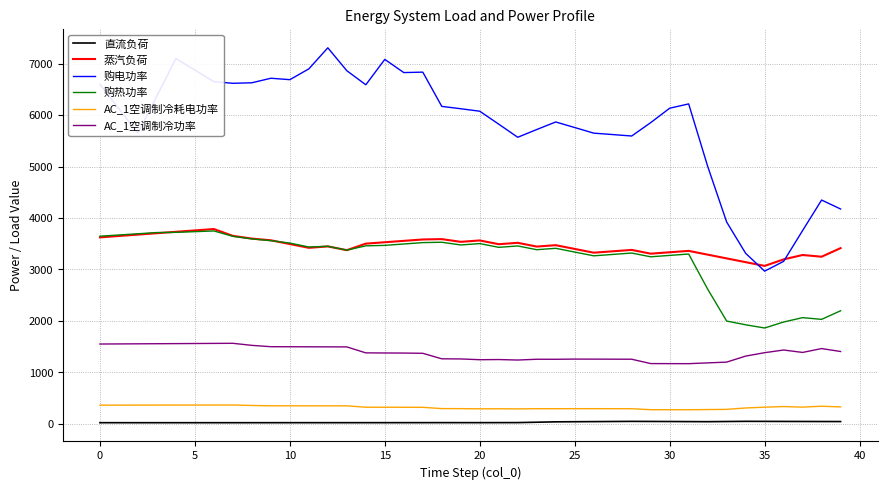

What is the lowest value of the AC_1空调制冷功率 series?

1167.3